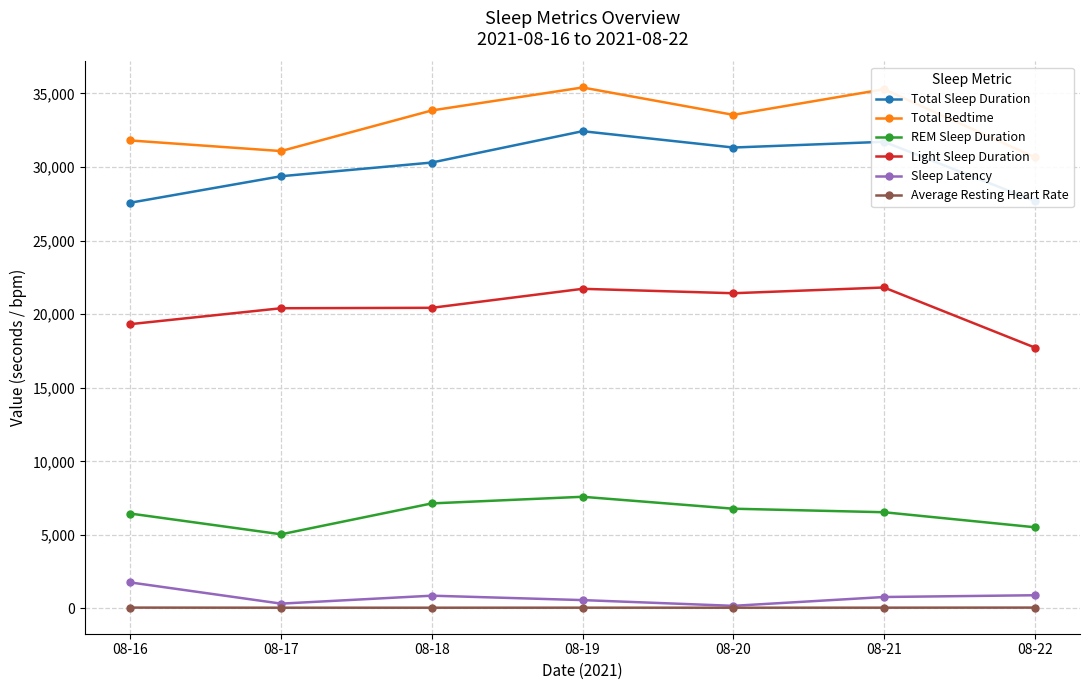

How many interior local valleys does the Light Sleep Duration series have?

1